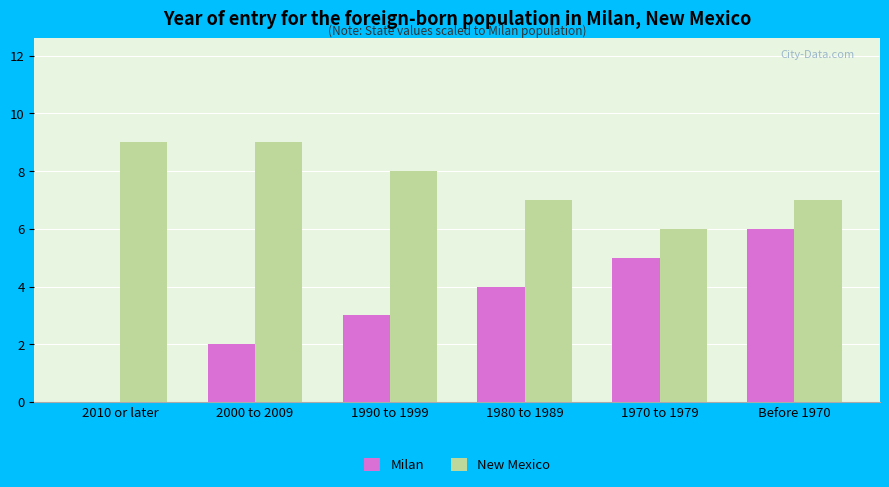

Which series has the largest range (max minus min)?

Milan